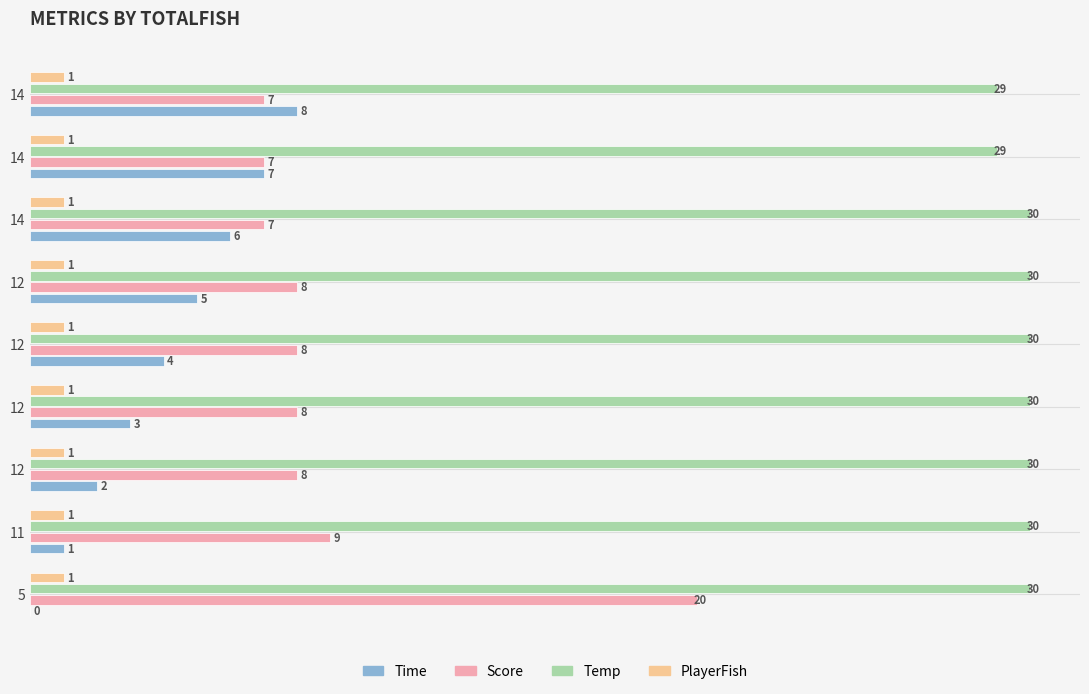

How many bars are there in each group?

4